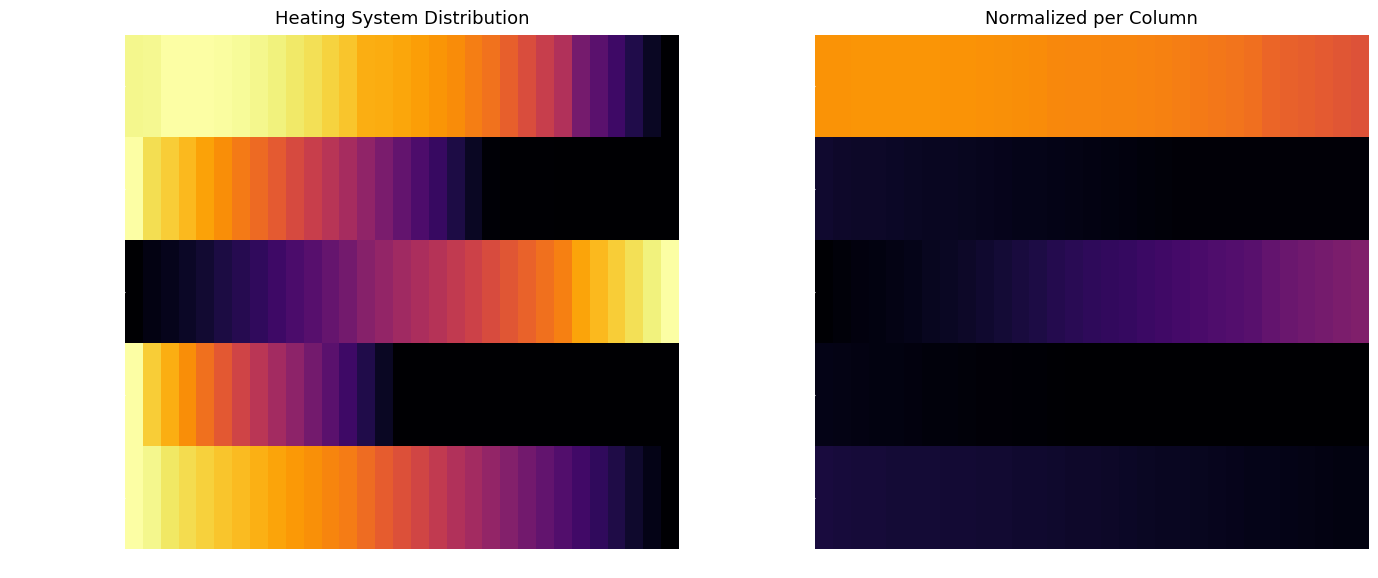

Between 12 and 23, which series saw the biggest shift?

Hybrid heat pump